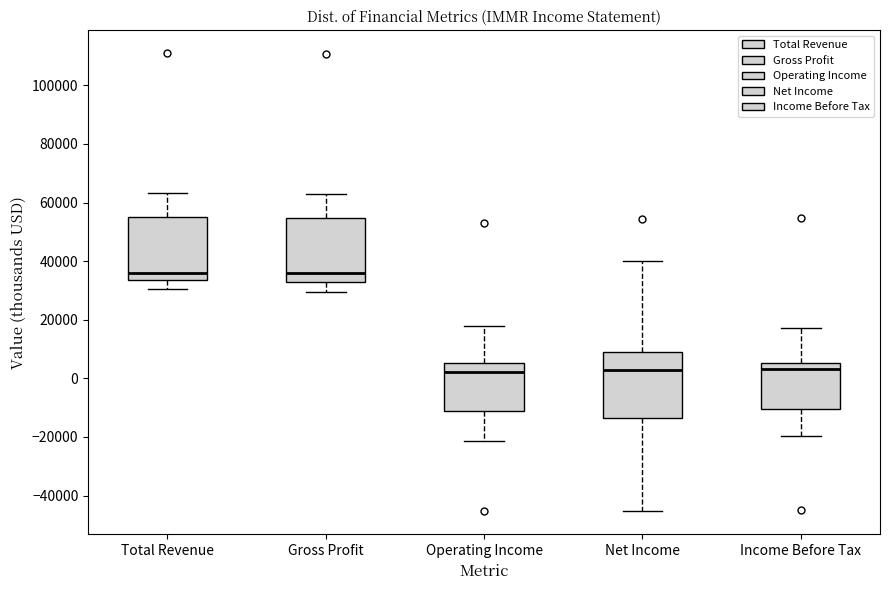

Reading left to right, read every box against the y-axis: the position of its median line, the range the box covers, and the ends of its whiskers. The values are not printed on the chart, so give them approximately, as read against the axis.

Total Revenue: median 36000, box 34000 to 56000, whiskers 30000 to 64000
Gross Profit: median 36000, box 32000 to 54000, whiskers 30000 to 64000
Operating Income: median 2000, box -10000 to 6000, whiskers -22000 to 18000
Net Income: median 2000, box -14000 to 8000, whiskers -46000 to 40000
Income Before Tax: median 4000, box -10000 to 6000, whiskers -20000 to 18000